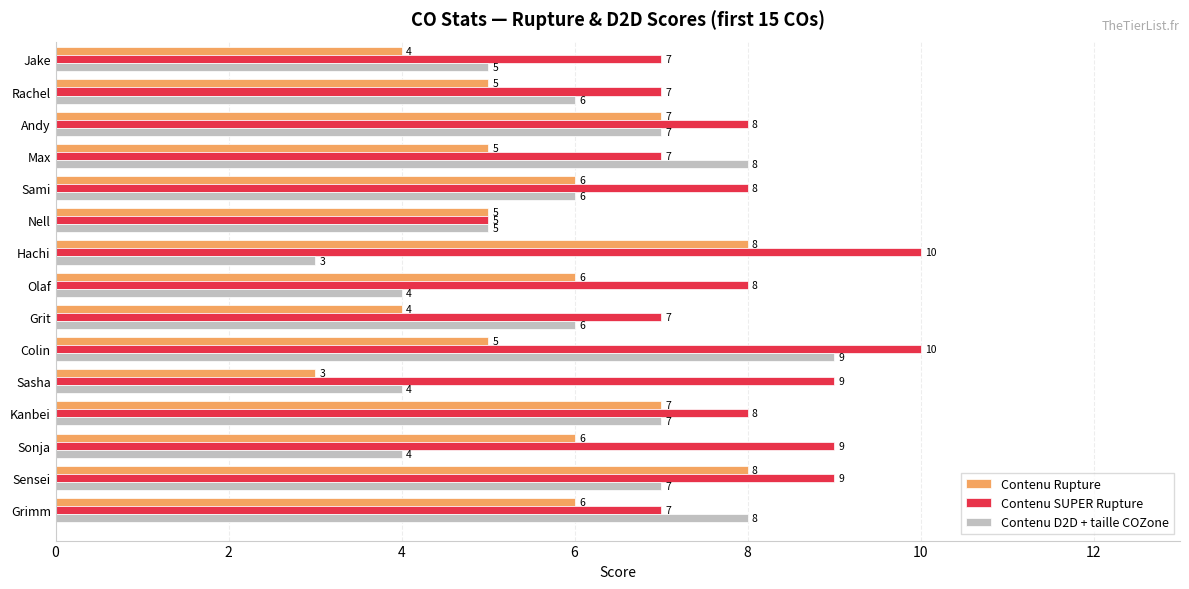

Is it true that Contenu Rupture equals 11 at Hachi?

False